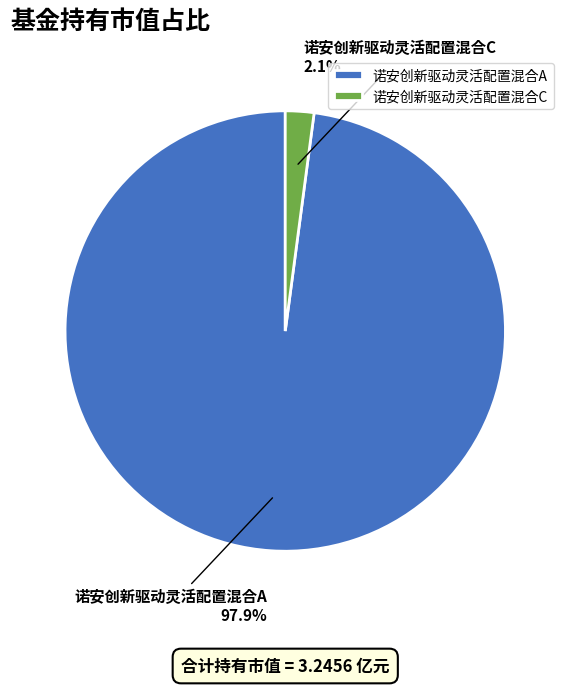

To the nearest percent, what percentage of the pie is 诺安创新驱动灵活配置混合C?

2%